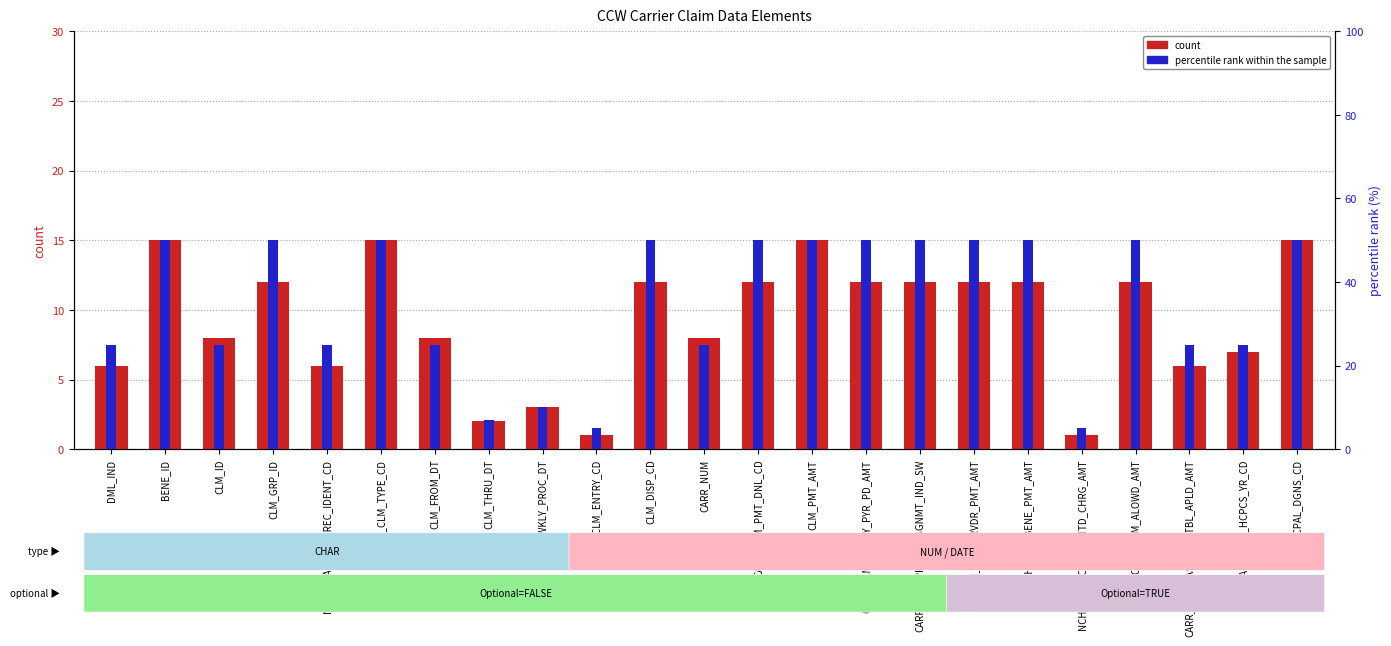

How many data points does each series have?

23